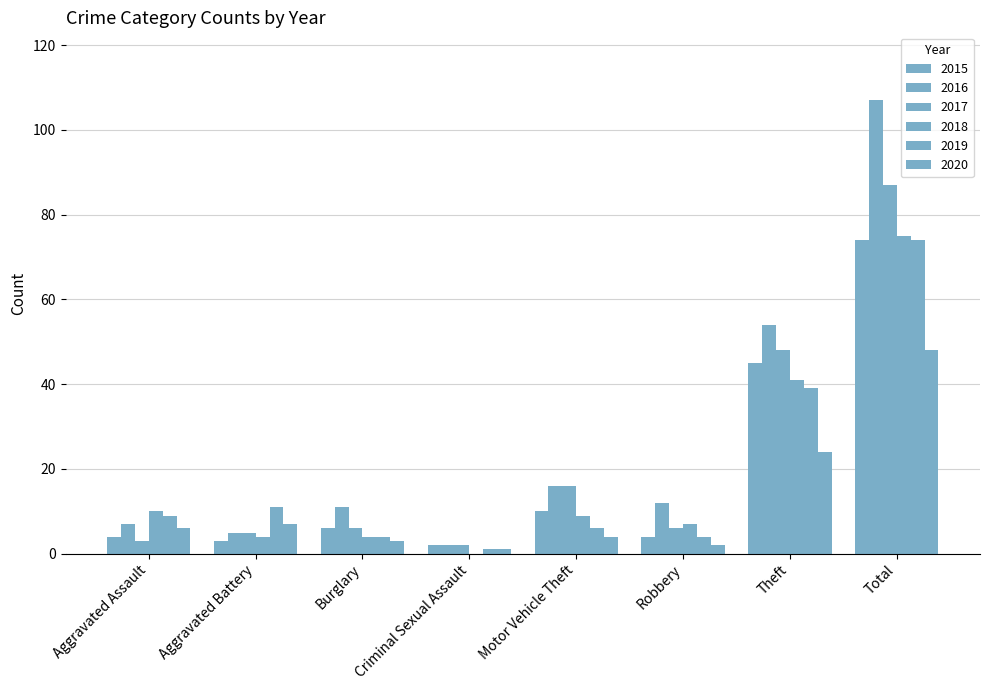

True or false: 2017 has a value of 1 at Criminal Sexual Assault.

False